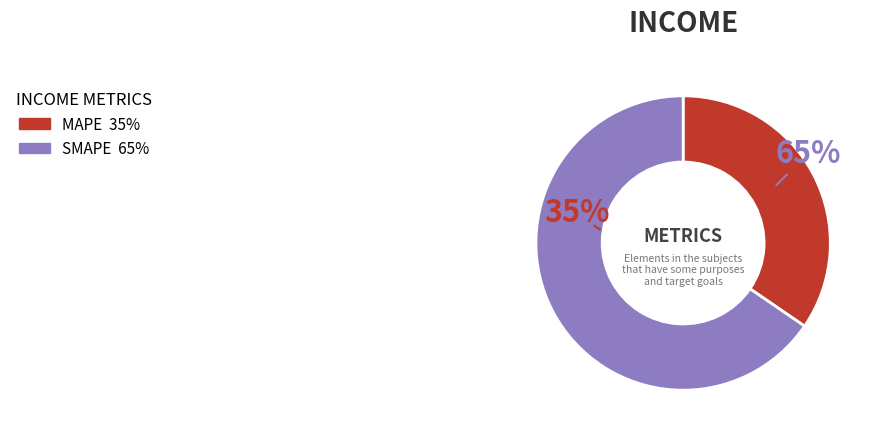

Which category accounts for the majority?

SMAPE